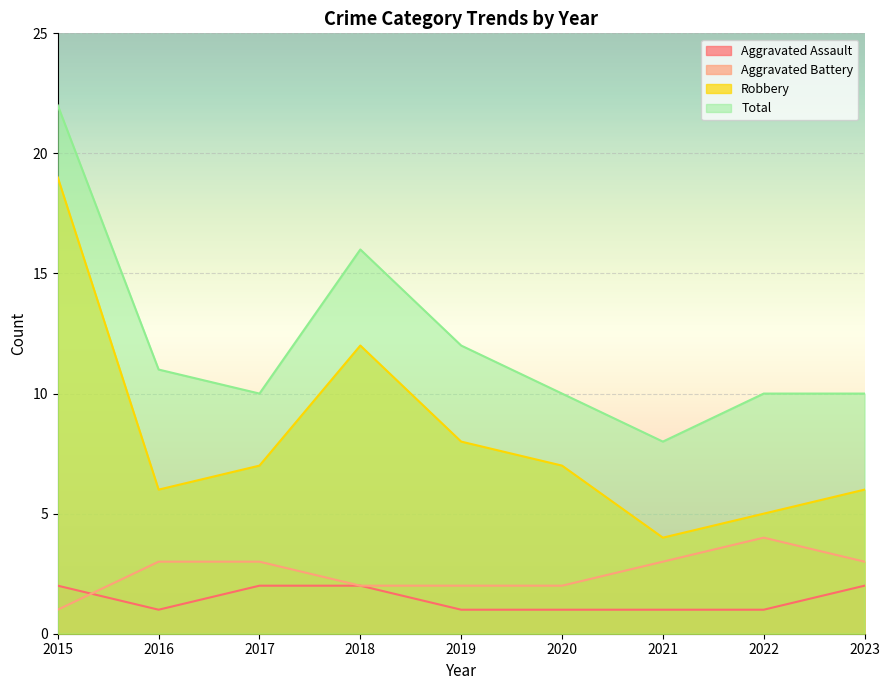

Reading left to right, what are all the values shown in this chart?

Aggravated Assault: 2015=2	2016=1	2017=2	2018=2	2019=1	2020=1	2021=1	2022=1	2023=2
Aggravated Battery: 2015=1	2016=3	2017=3	2018=2	2019=2	2020=2	2021=3	2022=4	2023=3
Robbery: 2015=19	2016=6	2017=7	2018=12	2019=8	2020=7	2021=4	2022=5	2023=6
Total: 2015=22	2016=11	2017=10	2018=16	2019=12	2020=10	2021=8	2022=10	2023=10